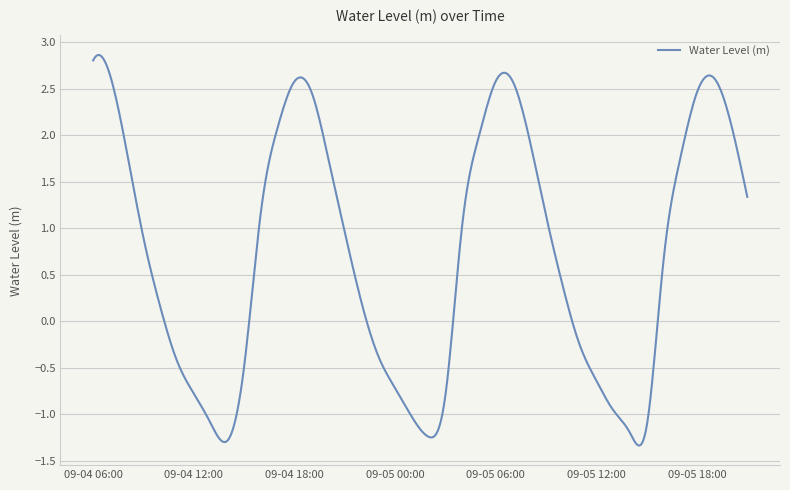

What is the difference between the maximum and minimum values?

4.2